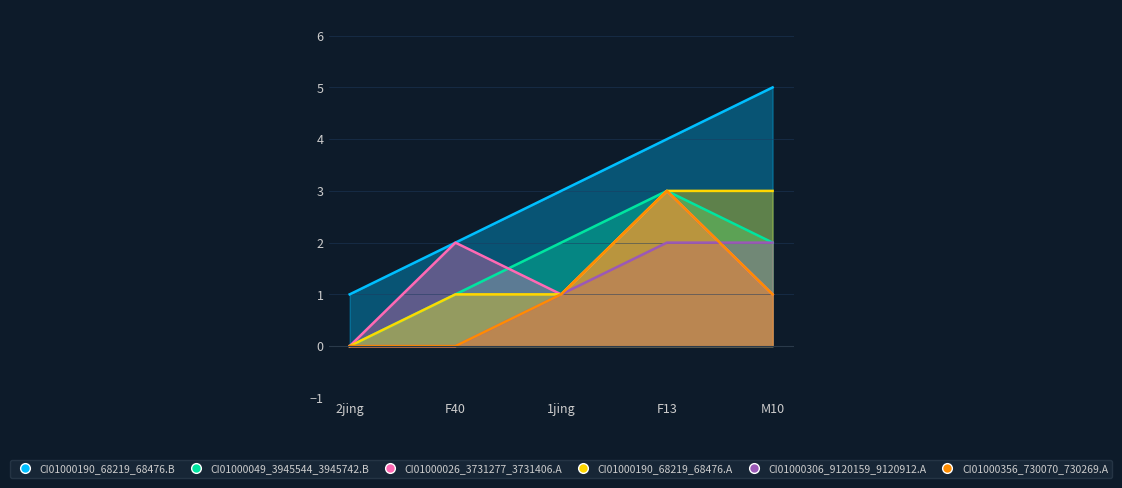

Reading left to right, extract all data points from this chart.

CI01000190_68219_68476.B: 1	2	3	4	5
CI01000049_3945544_3945742.B: 0	1	2	3	2
CI01000026_3731277_3731406.A: 0	2	1	3	1
CI01000190_68219_68476.A: 0	1	1	3	3
CI01000306_9120159_9120912.A: 0	0	1	2	2
CI01000356_730070_730269.A: 0	0	1	3	1